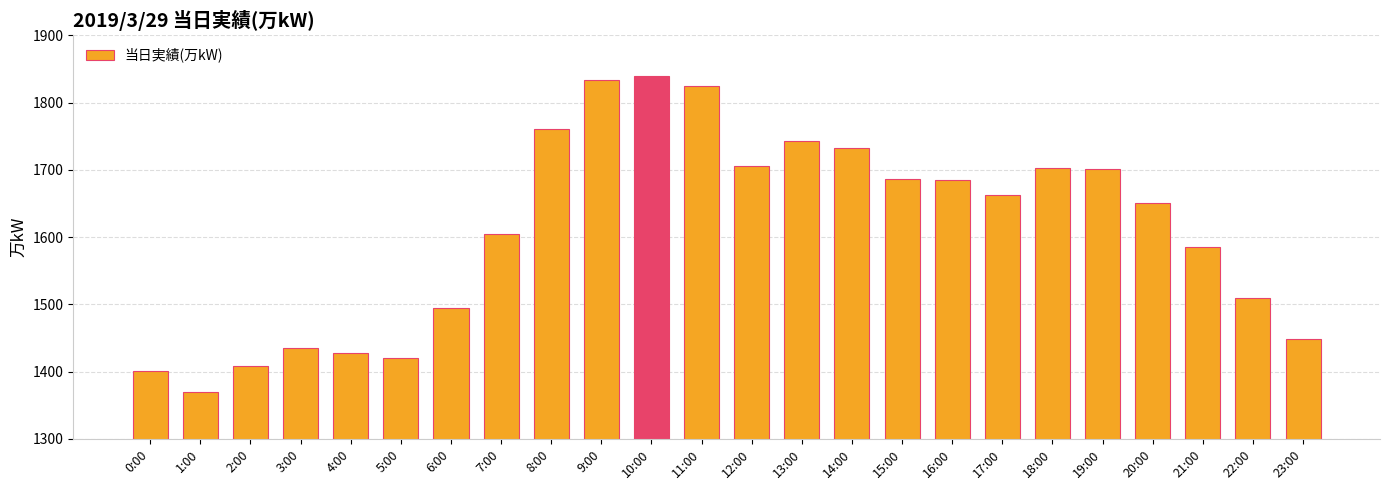

What position from the right is 18:00?

6